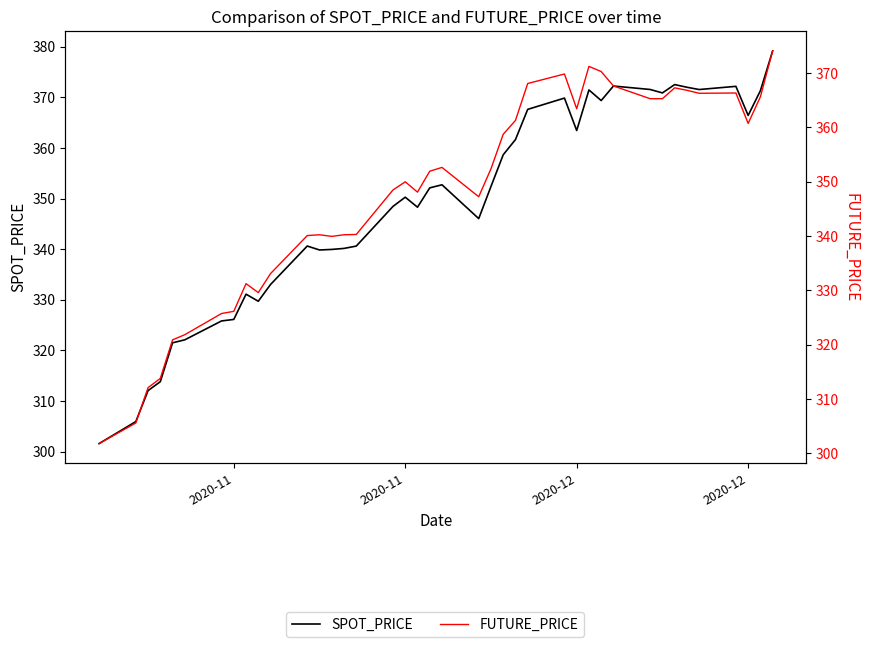

What are all the series names shown in the legend?

SPOT_PRICE, FUTURE_PRICE